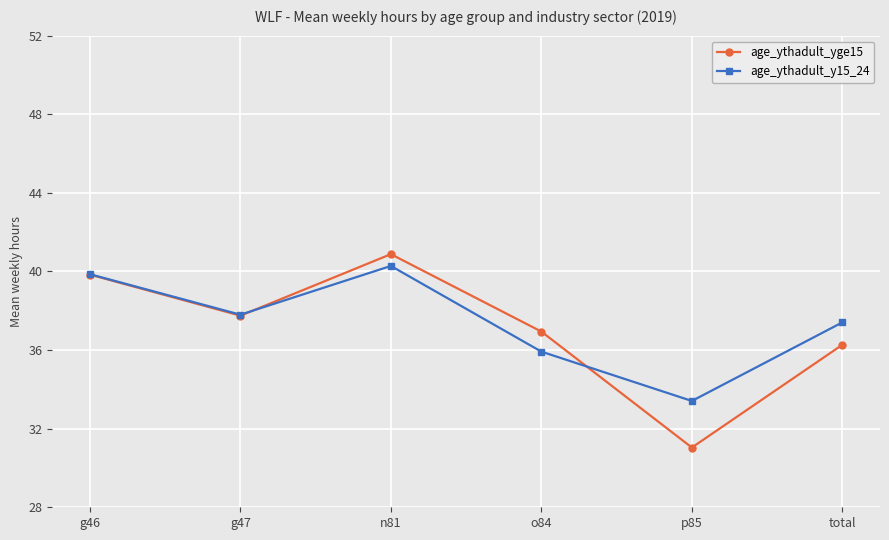

Which category has the highest value in the age_ythadult_yge15 series?

n81